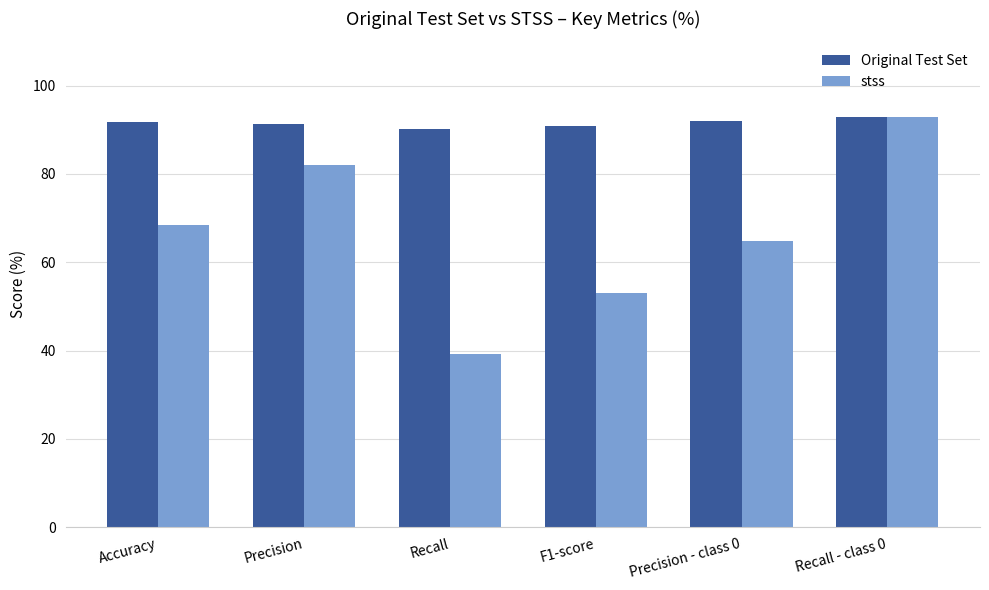

What is the label of the 6th bar from the left?

Recall - class 0